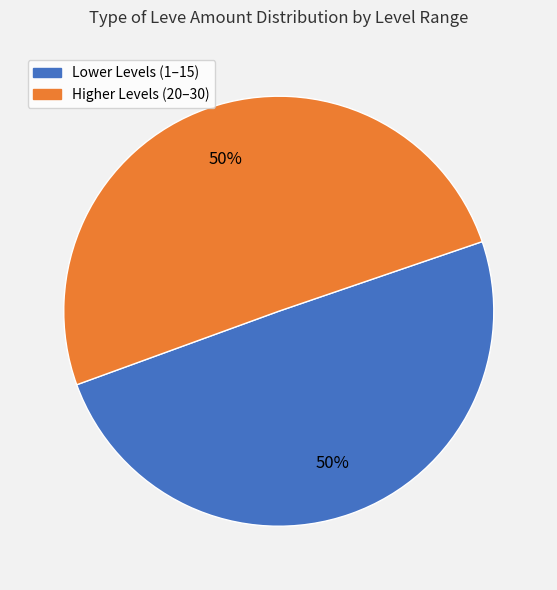

To the nearest percent, what is the average slice percentage?

50%